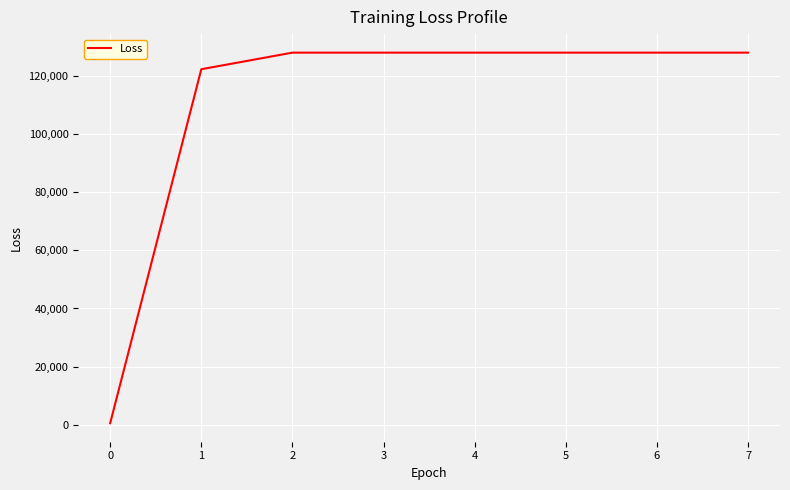

Reading left to right, list all the values displayed in this chart.

593.7	122179.4	127875.8	127875.8	127875.8	127875.8	127875.8	127875.8